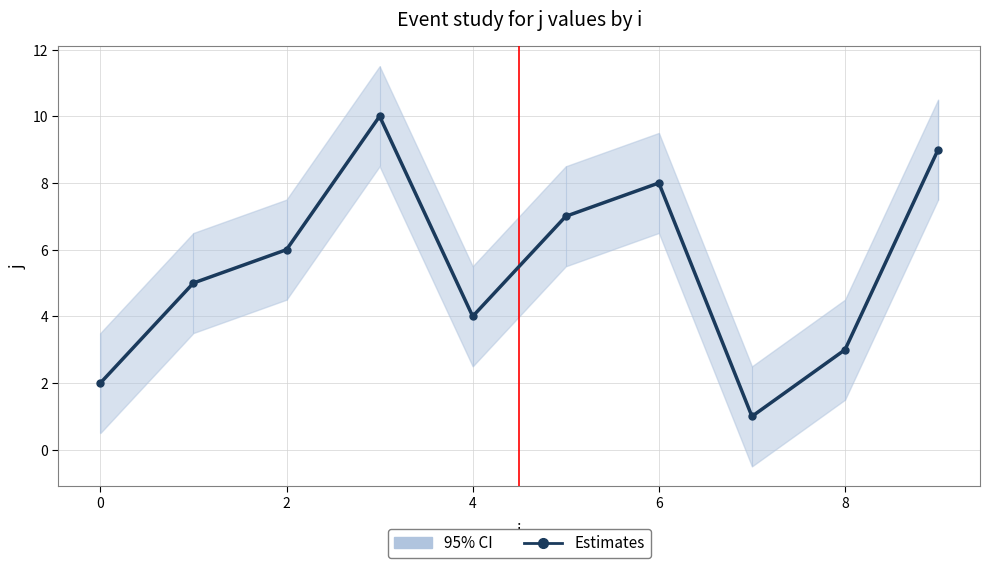

Which label corresponds to the smallest value in the chart?

7